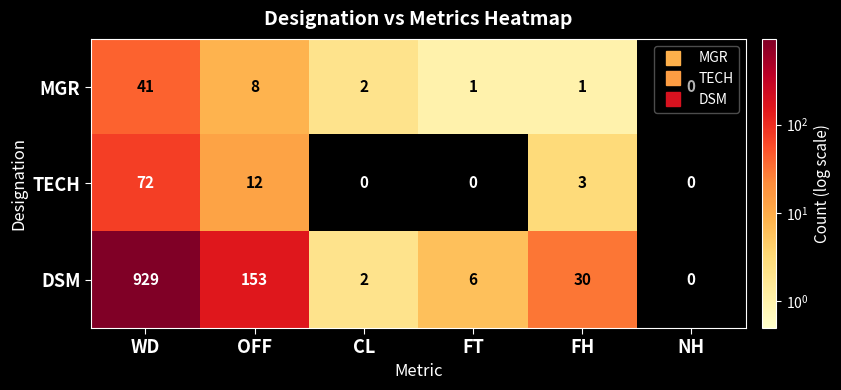

List the series in order of their peak value, lowest first.

MGR, TECH, DSM